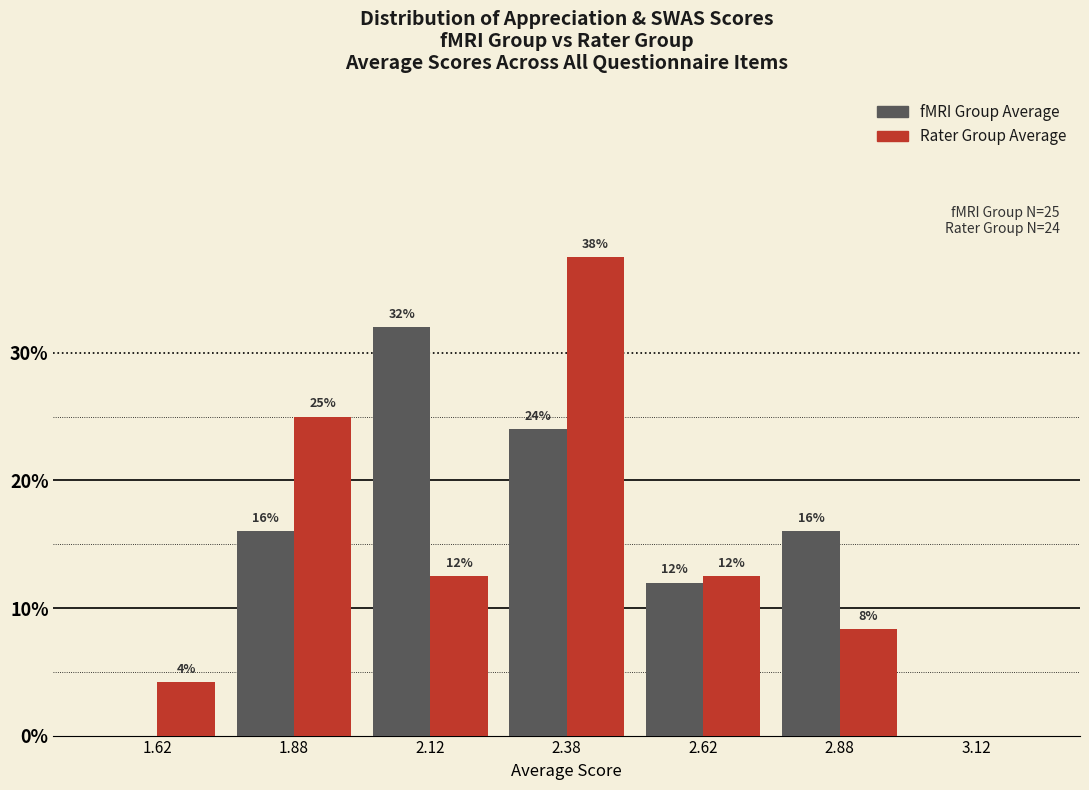

In the fMRI Group Average series, which range on the x-axis has the tallest bar?

2.00 to 2.25